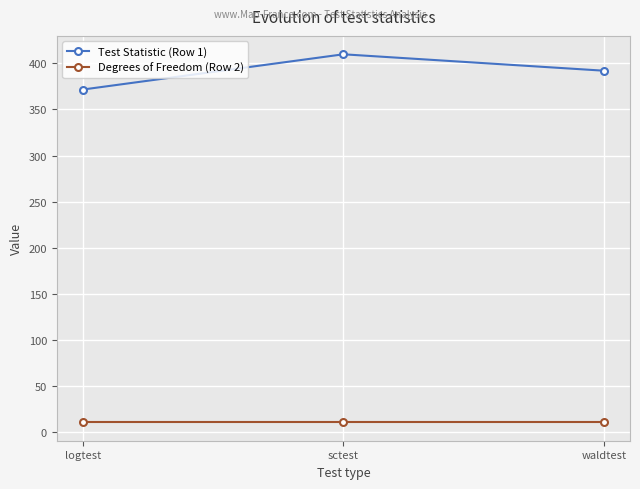

What is the value of the Test Statistic (Row 1) point at the 1st from the left?

371.5